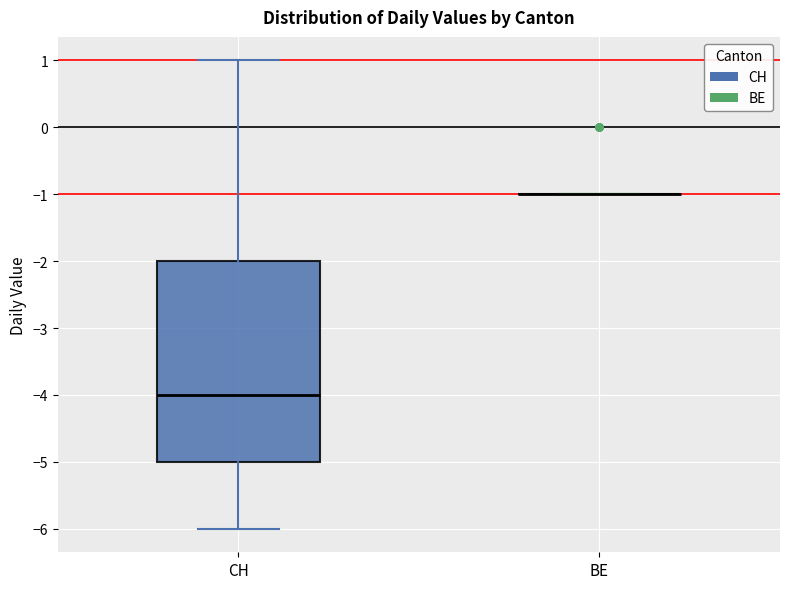

Reading left to right, transcribe this box plot: for each box, give where its median line is, the range the box spans, and where its two whiskers end, as read against the y-axis. The values are not printed on the chart, so give them approximately, as read against the axis.

CH: median -4, box -5 to -2, whiskers -6 to 1
BE: box collapsed to a line at -1, whiskers -1 to -1